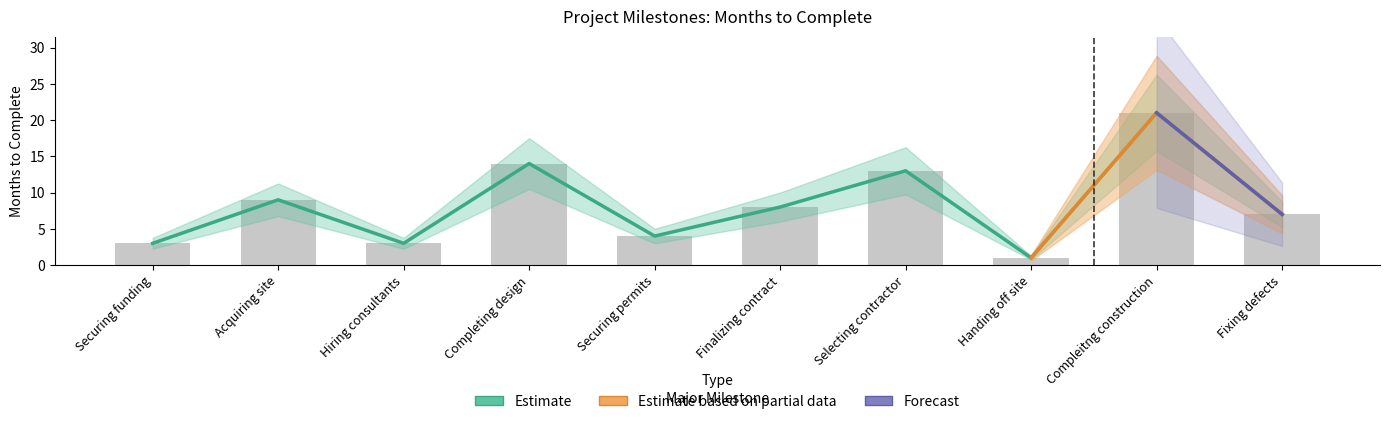

The chart shows a value of 3 at Hiring consultants. True or false?

True